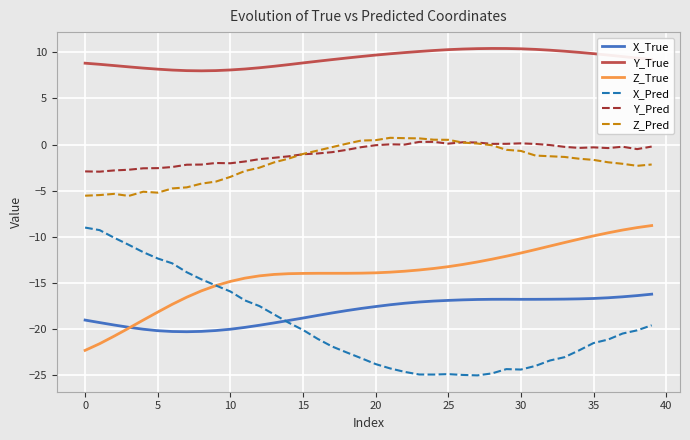

Which series has the largest range (max minus min)?

X_Pred